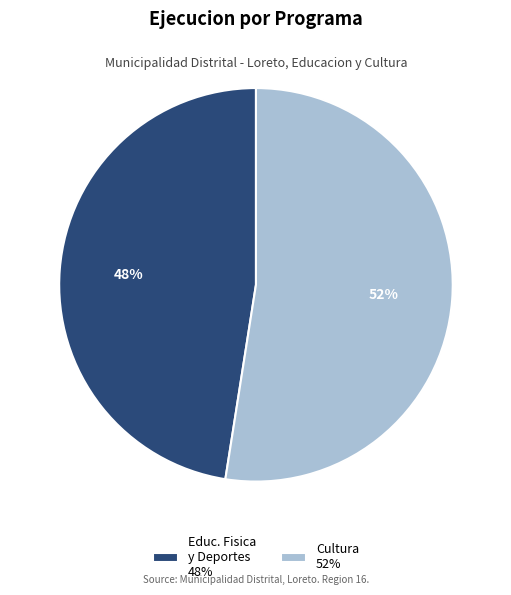

Which category has the biggest portion of the pie?

Cultura 52%